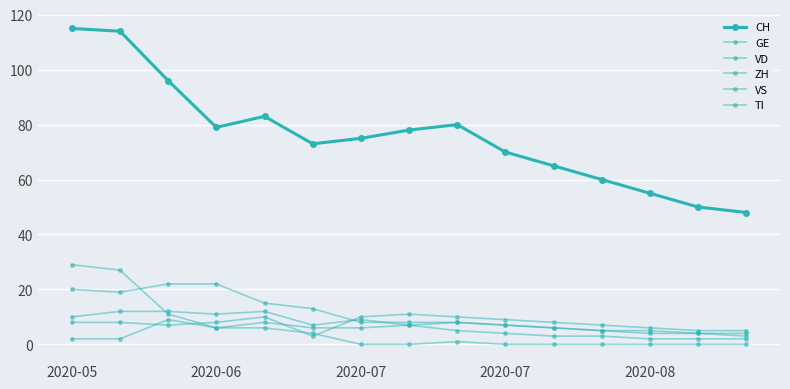

Does the chart have visible grid lines?

Yes